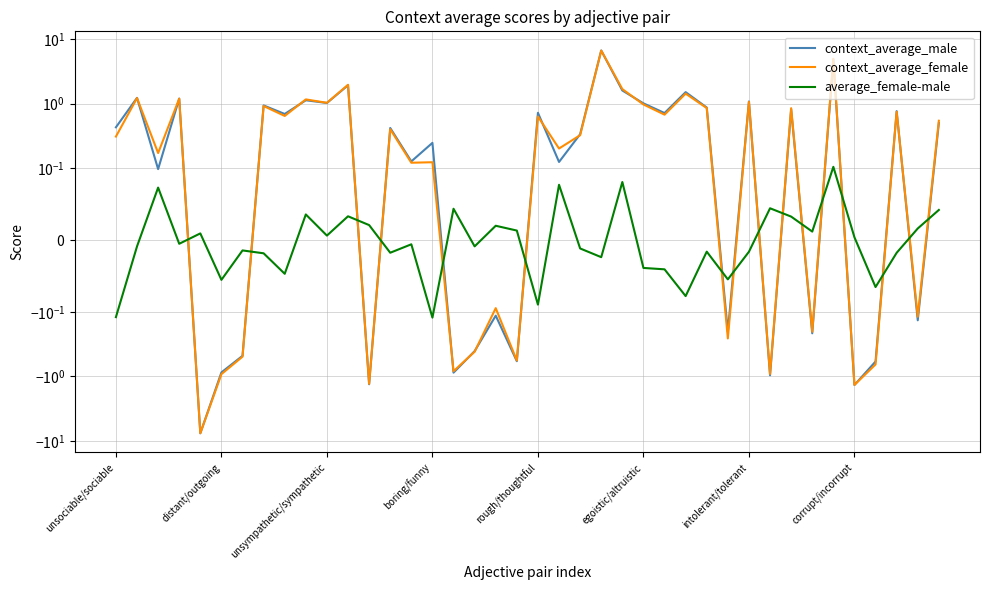

How many negative values does the context_average_male series have?

14